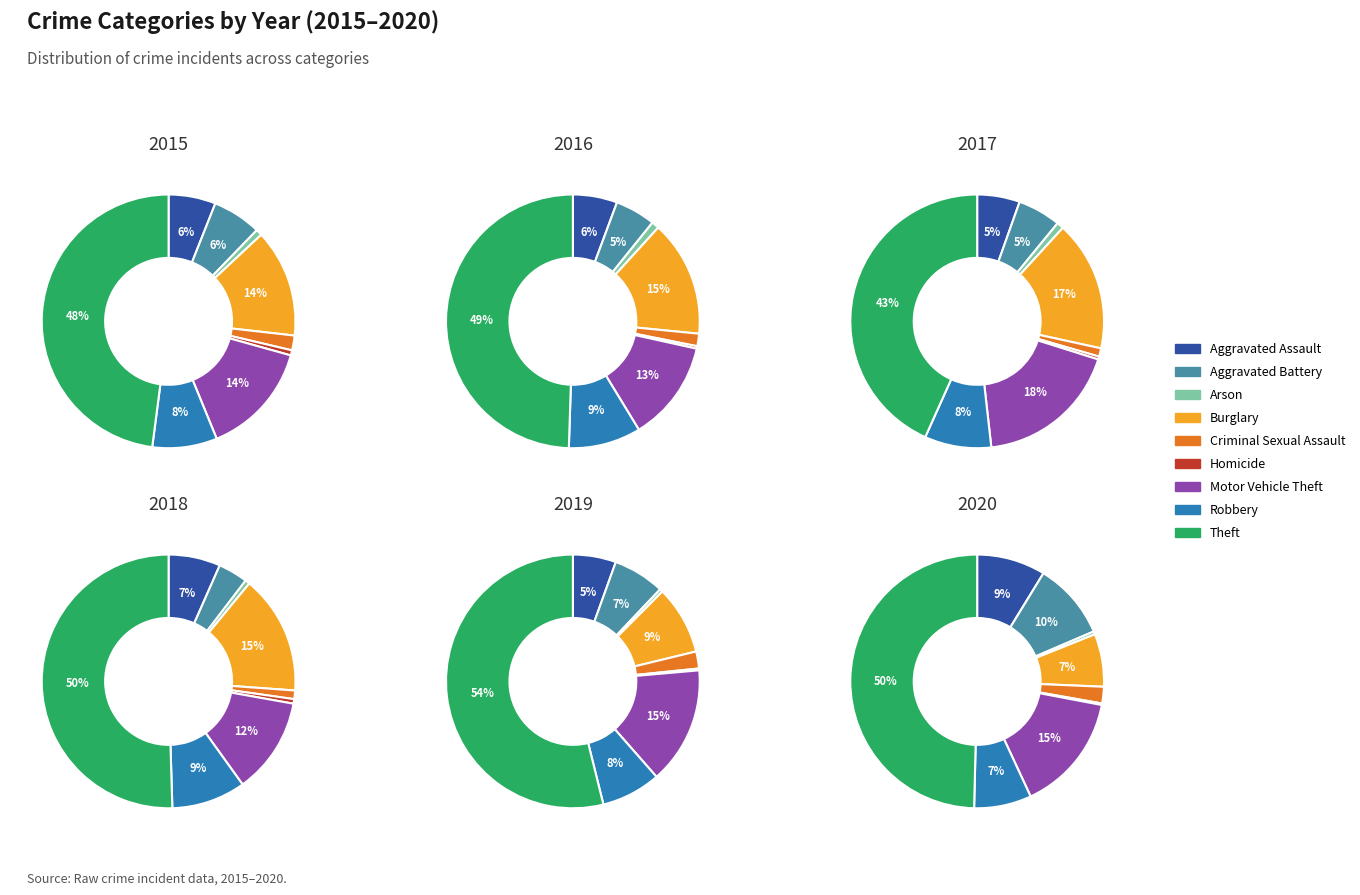

Does Motor Vehicle Theft represent more than half of the total?

No